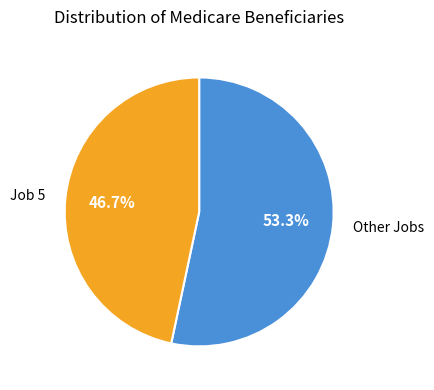

Does any single category account for the majority?

Yes